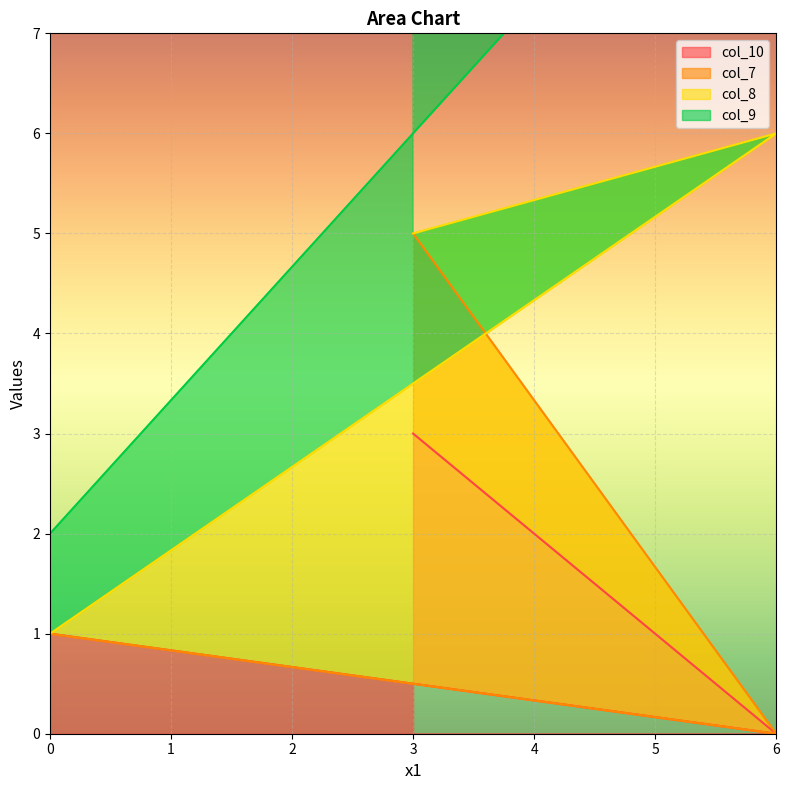

At which category does the chart reach its peak across all series?

6